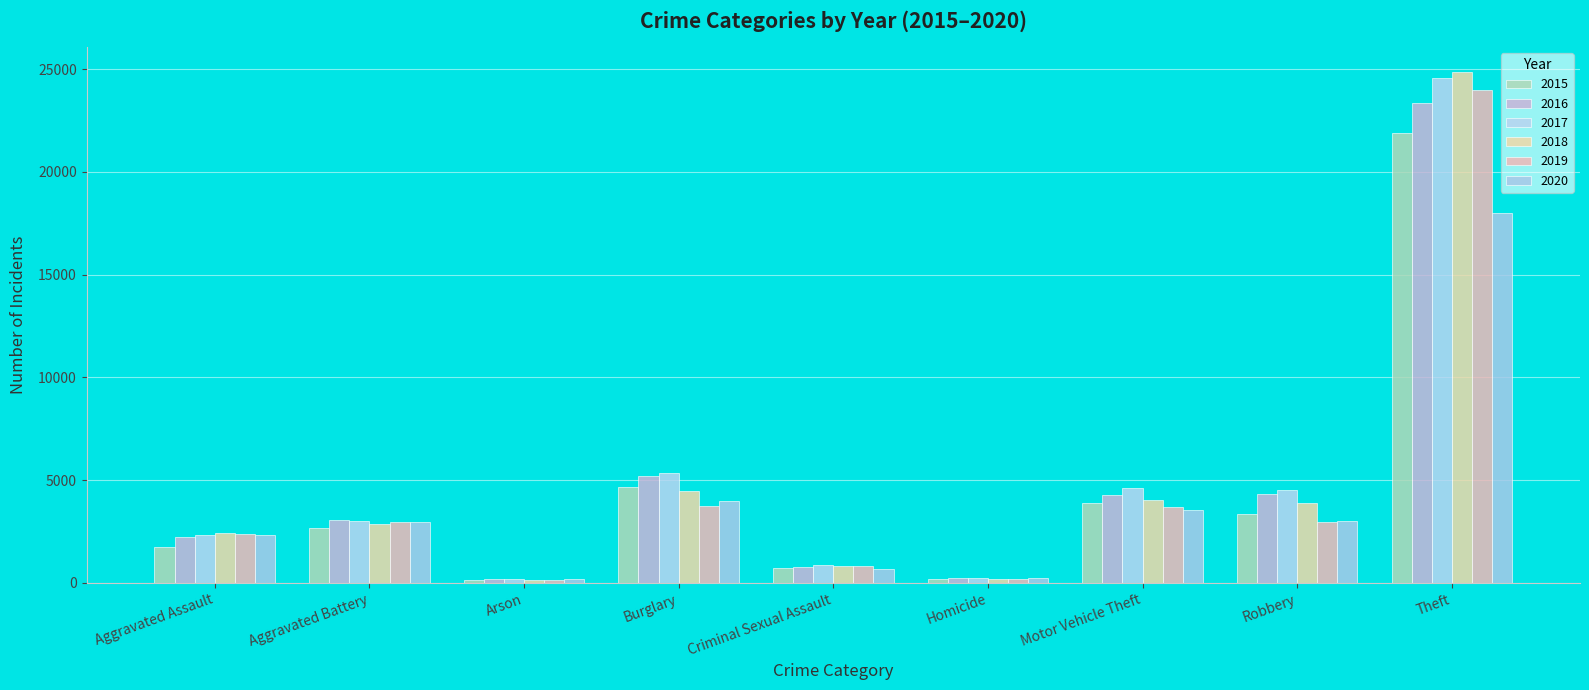

The value of 2019 at Theft is 24014. True or false?

True